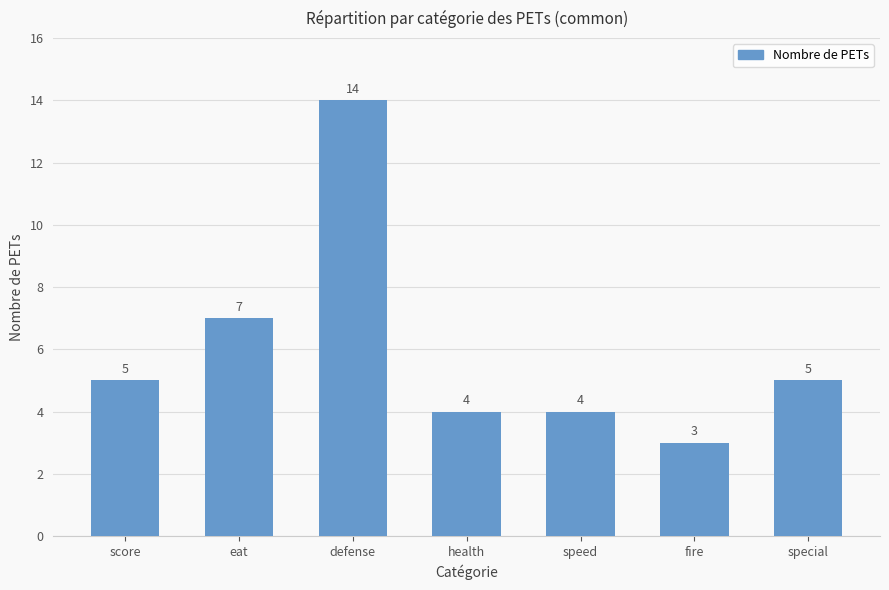

What position from the right is fire?

2